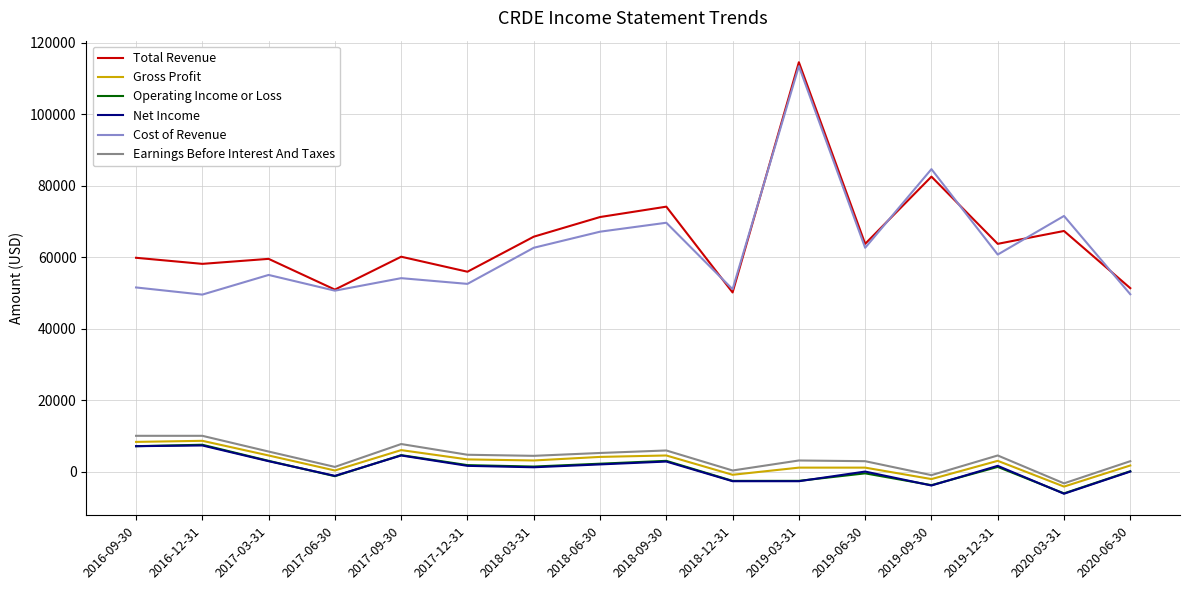

How many series are shown in this chart?

6